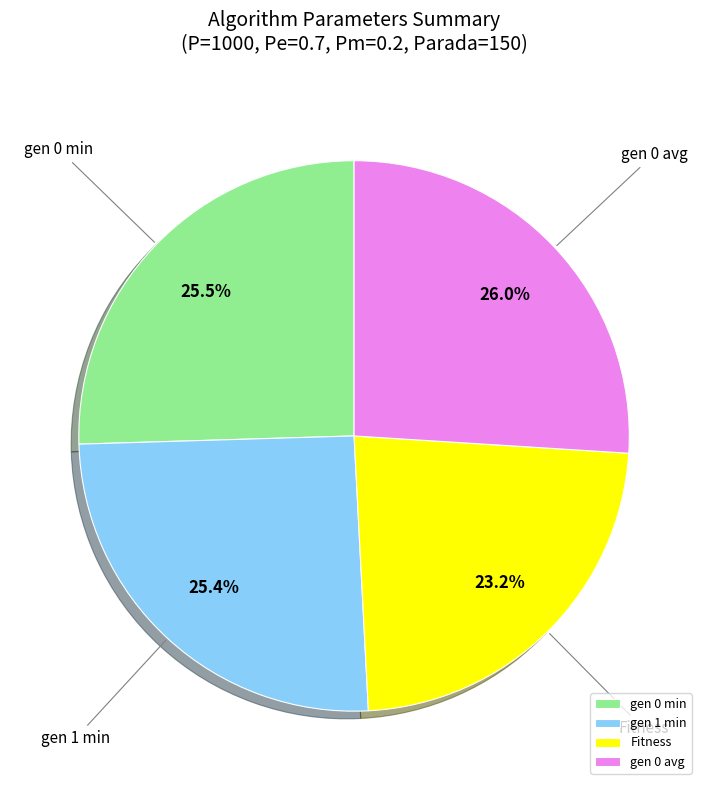

Combined, what portion of the pie is Fitness and gen 0 avg?

49.2%